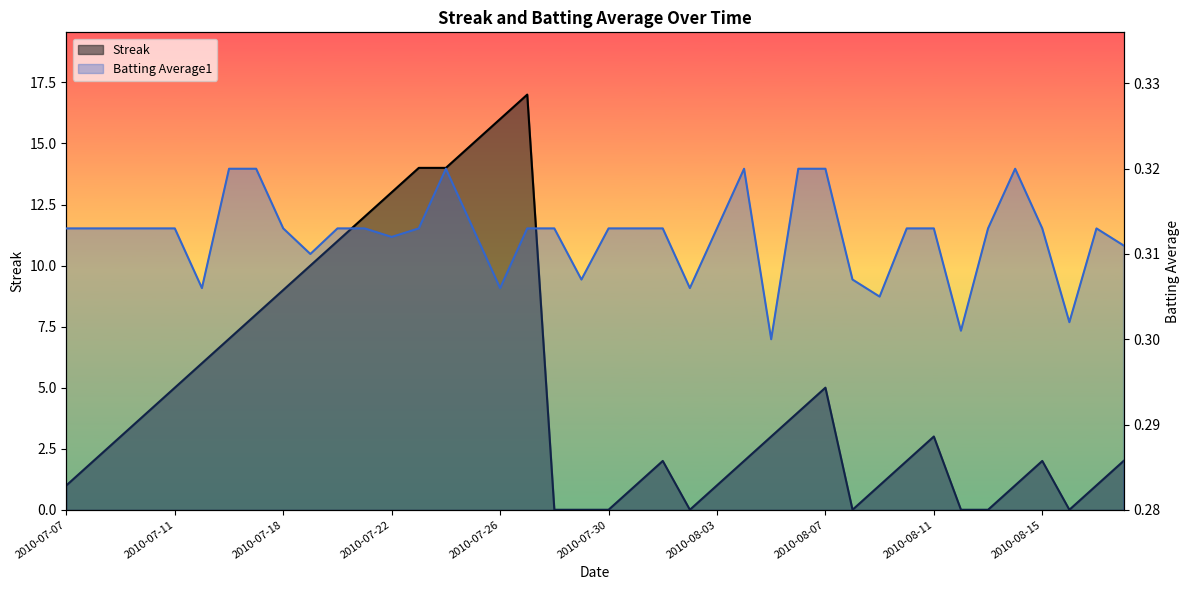

True or false: Streak has a value of 7.3 at 2010-07-11.

False